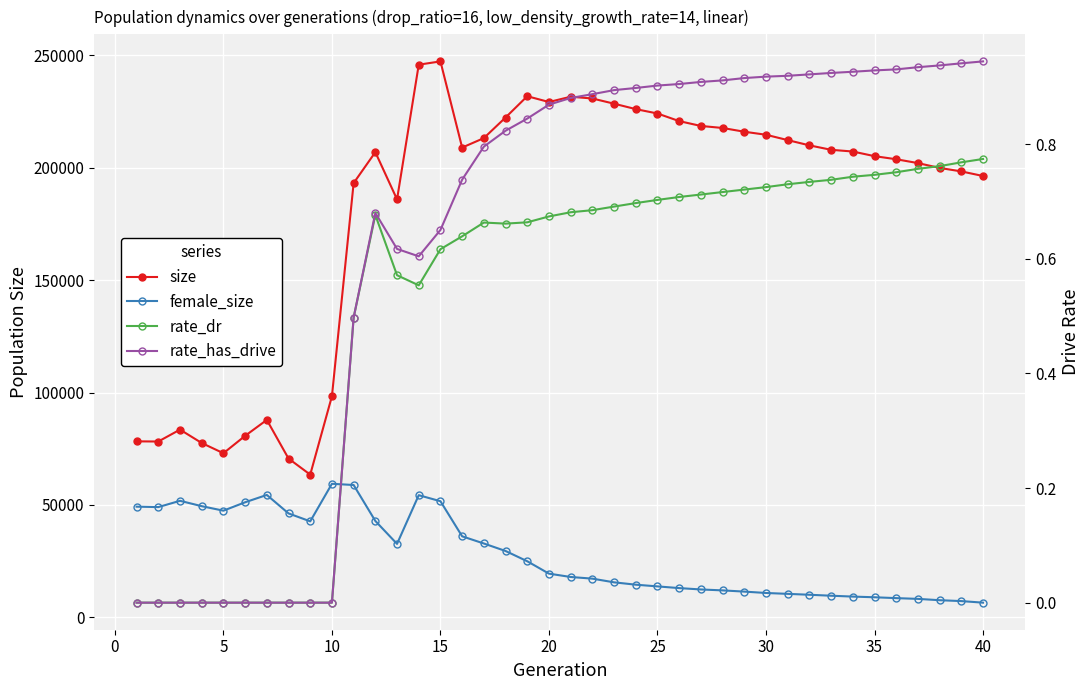

True or false: rate_has_drive and size cross at least once.

False